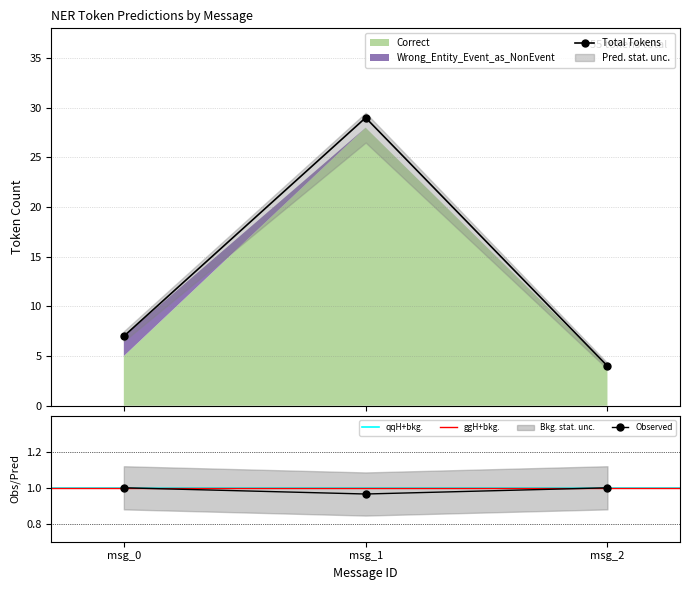

How many lines are shown in the chart?

3